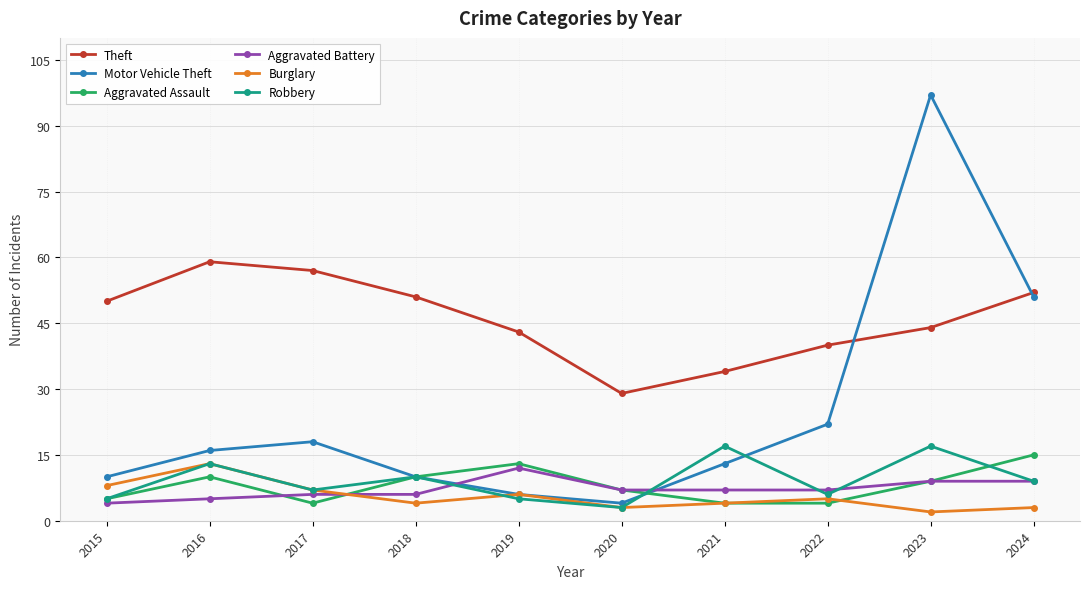

Rank the series by their maximum value, from lowest to highest.

Aggravated Battery, Burglary, Aggravated Assault, Robbery, Theft, Motor Vehicle Theft